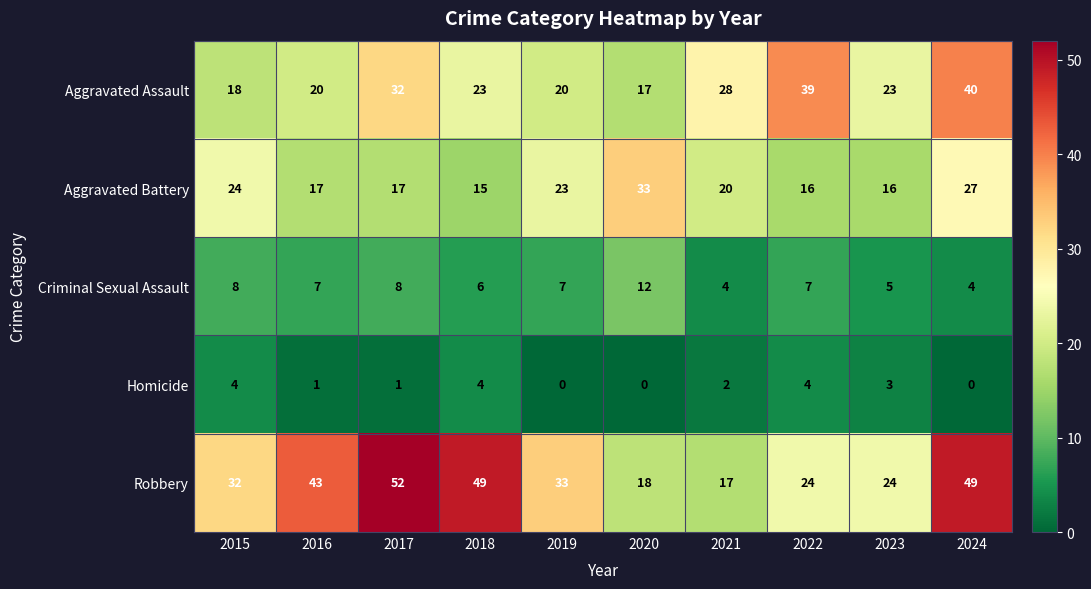

Is the value of Aggravated Assault at 2016 greater than the value of Aggravated Battery at 2020?

No